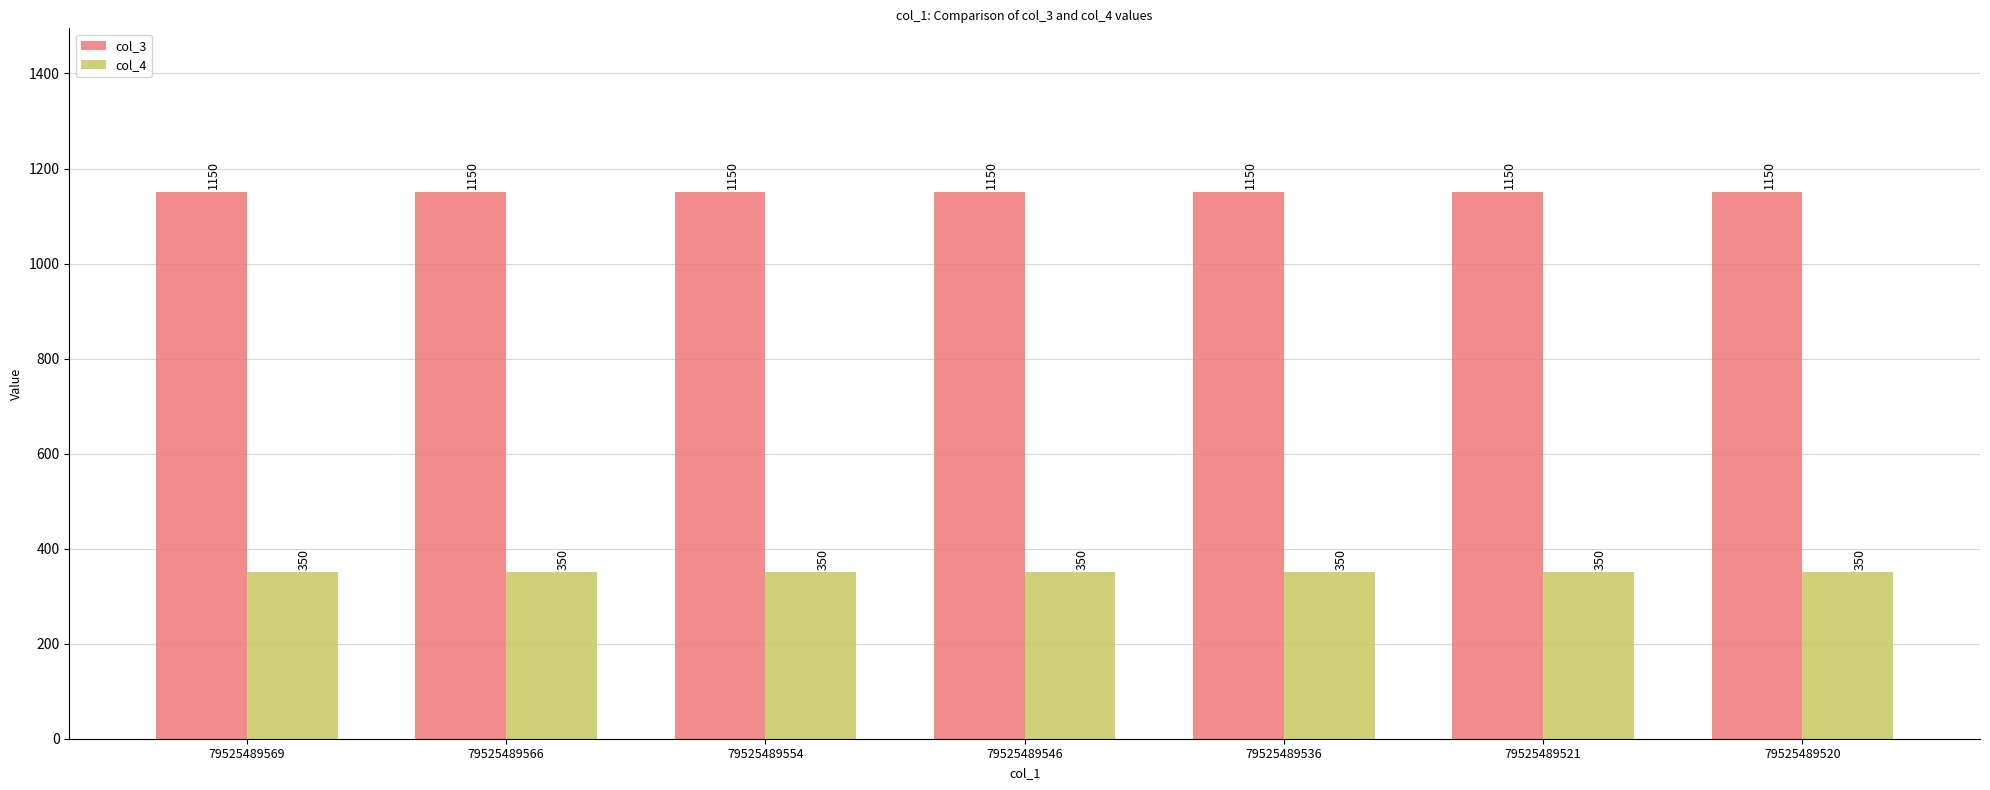

Reading right to left, what are all the values shown in this chart?

col_3: 1150	1150	1150	1150	1150	1150	1150
col_4: 350	350	350	350	350	350	350